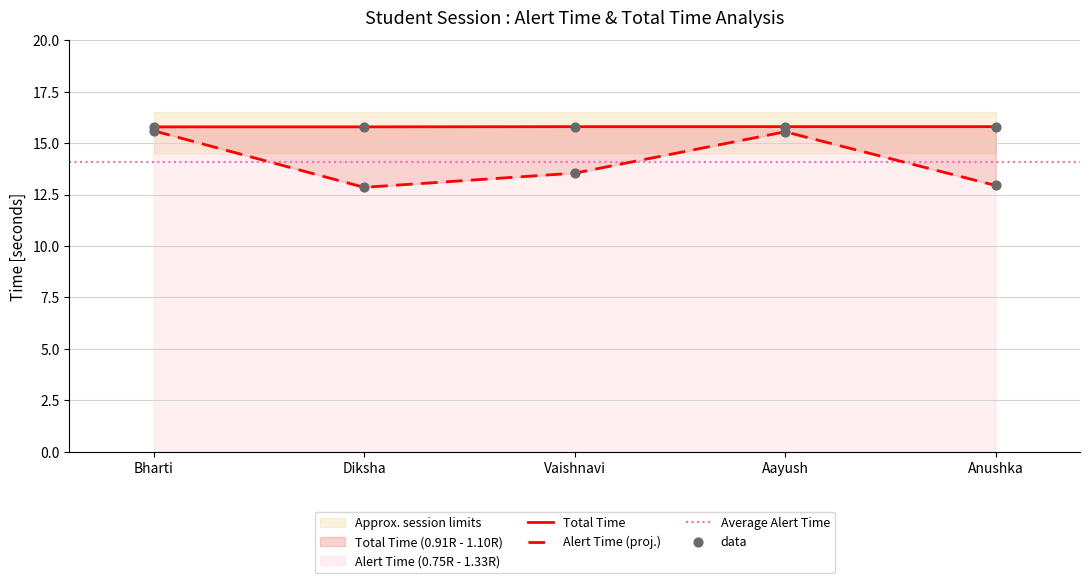

At which category is the sum across all series the highest?

Bharti